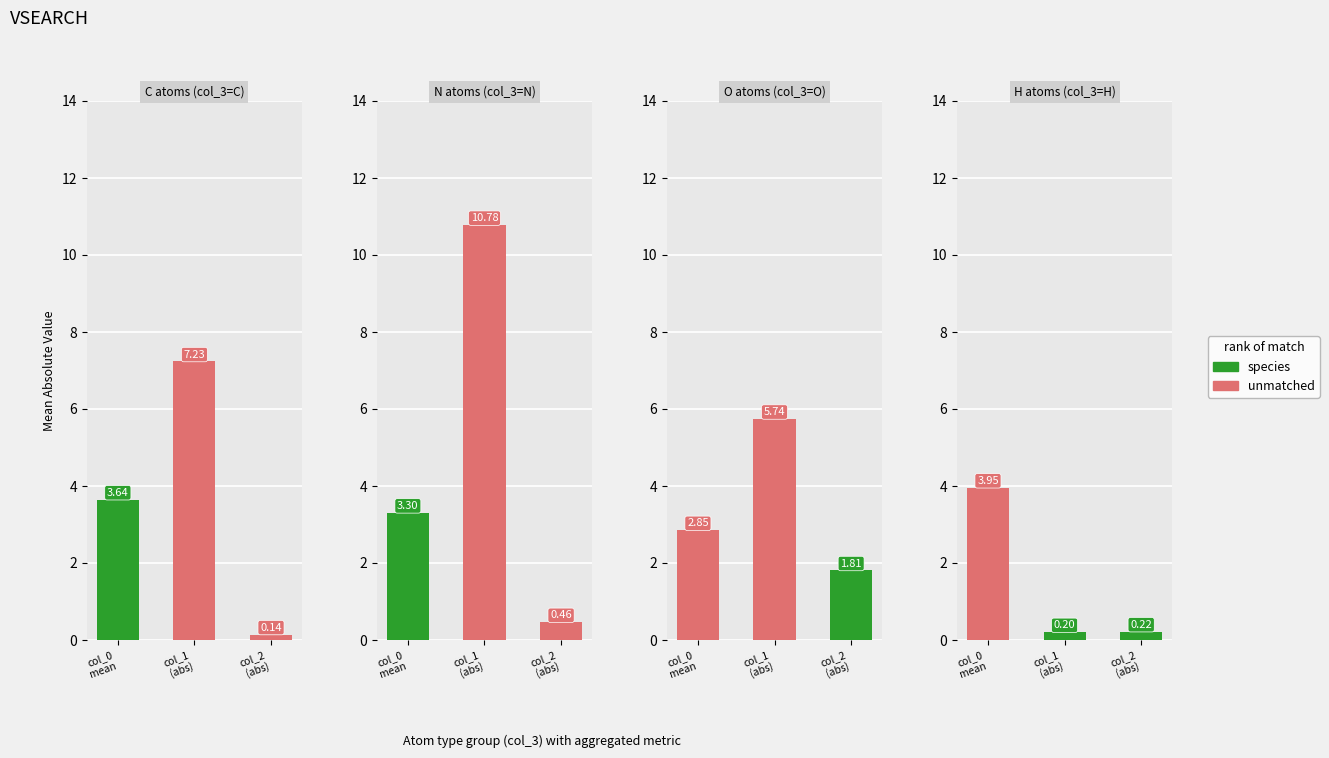

Which has a higher value, col_0
mean or col_1
(abs)?

col_1
(abs)